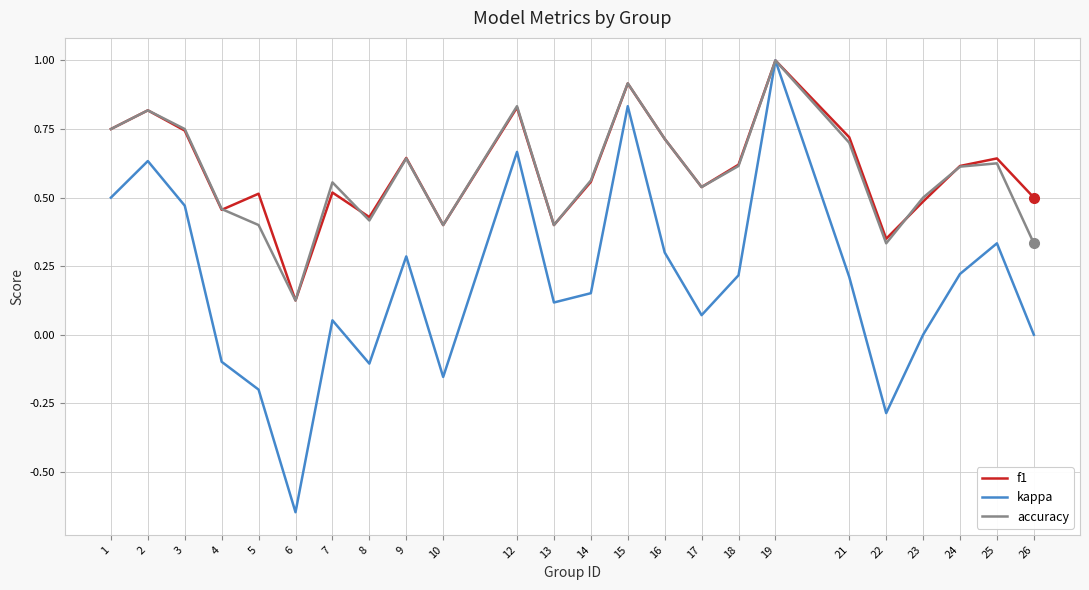

At which category does the chart reach its minimum across all series?

6